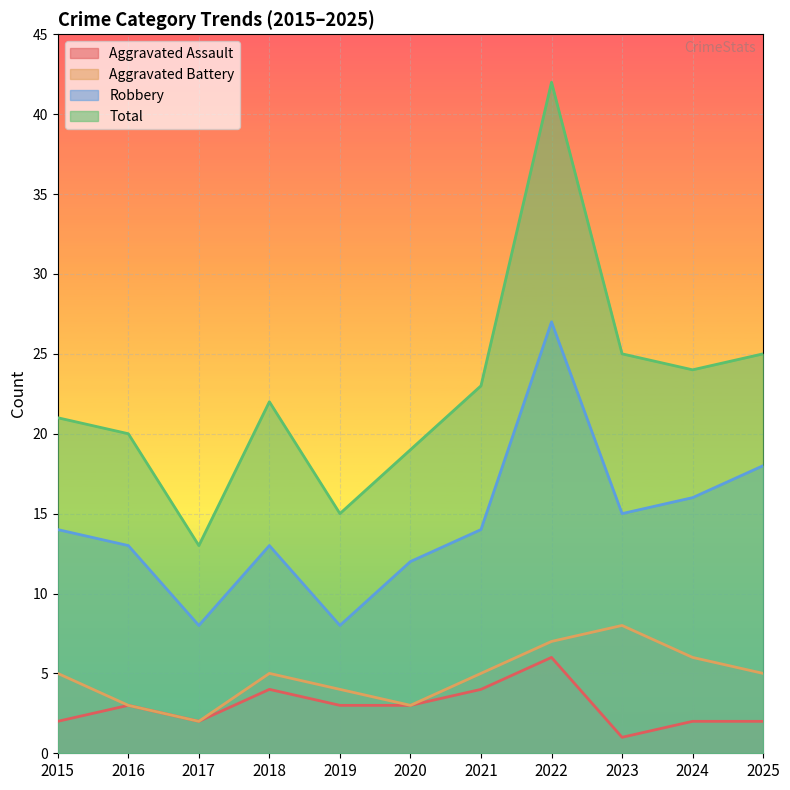

Reading left to right, list all the values displayed in this chart.

Aggravated Assault: 2	3	2	4	3	3	4	6	1	2	2
Aggravated Battery: 5	3	2	5	4	3	5	7	8	6	5
Robbery: 14	13	8	13	8	12	14	27	15	16	18
Total: 21	20	13	22	15	19	23	42	25	24	25